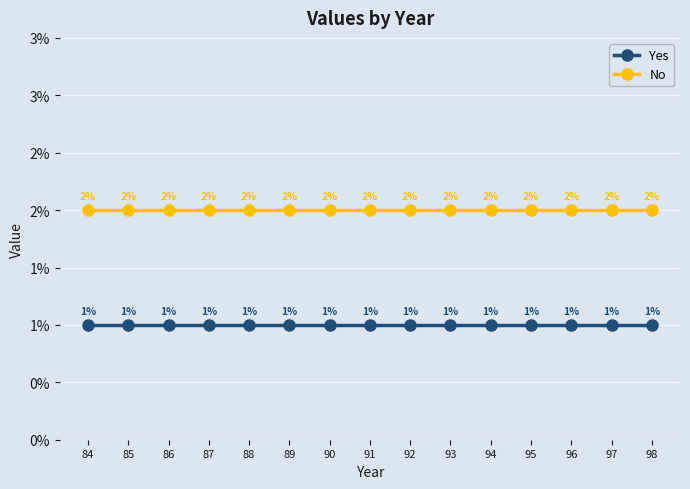

True or false: Yes has more than 0 points higher than both neighbors.

False